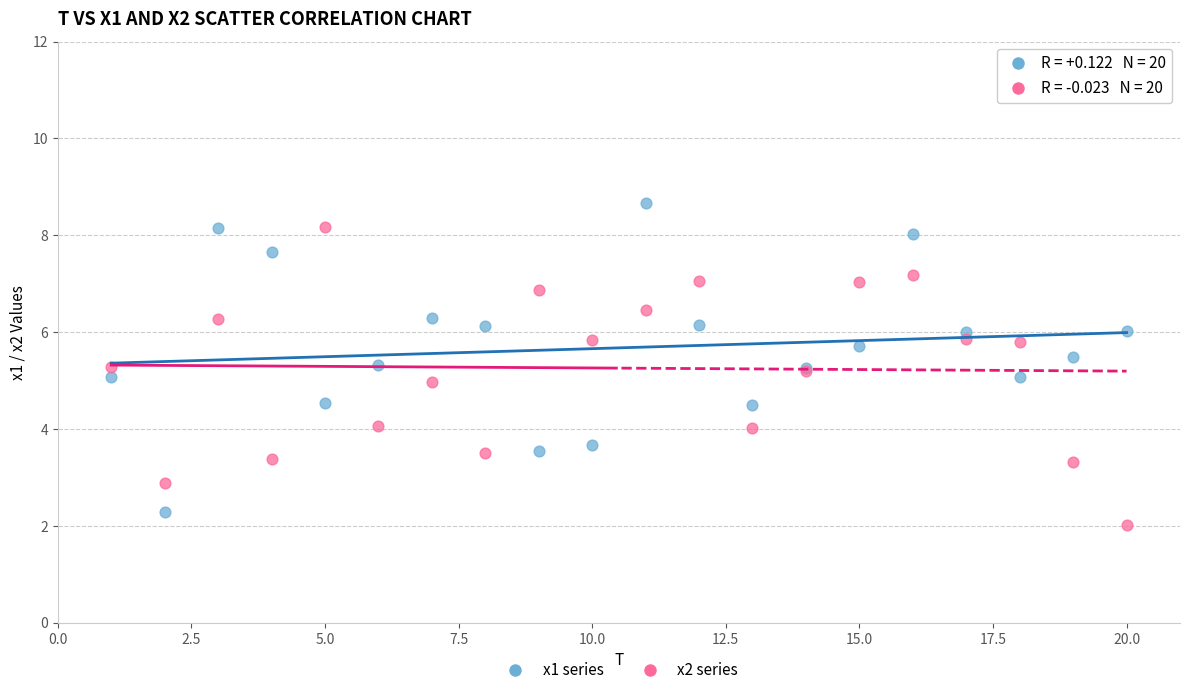

Which series contains the lowest Y value?

x2 series